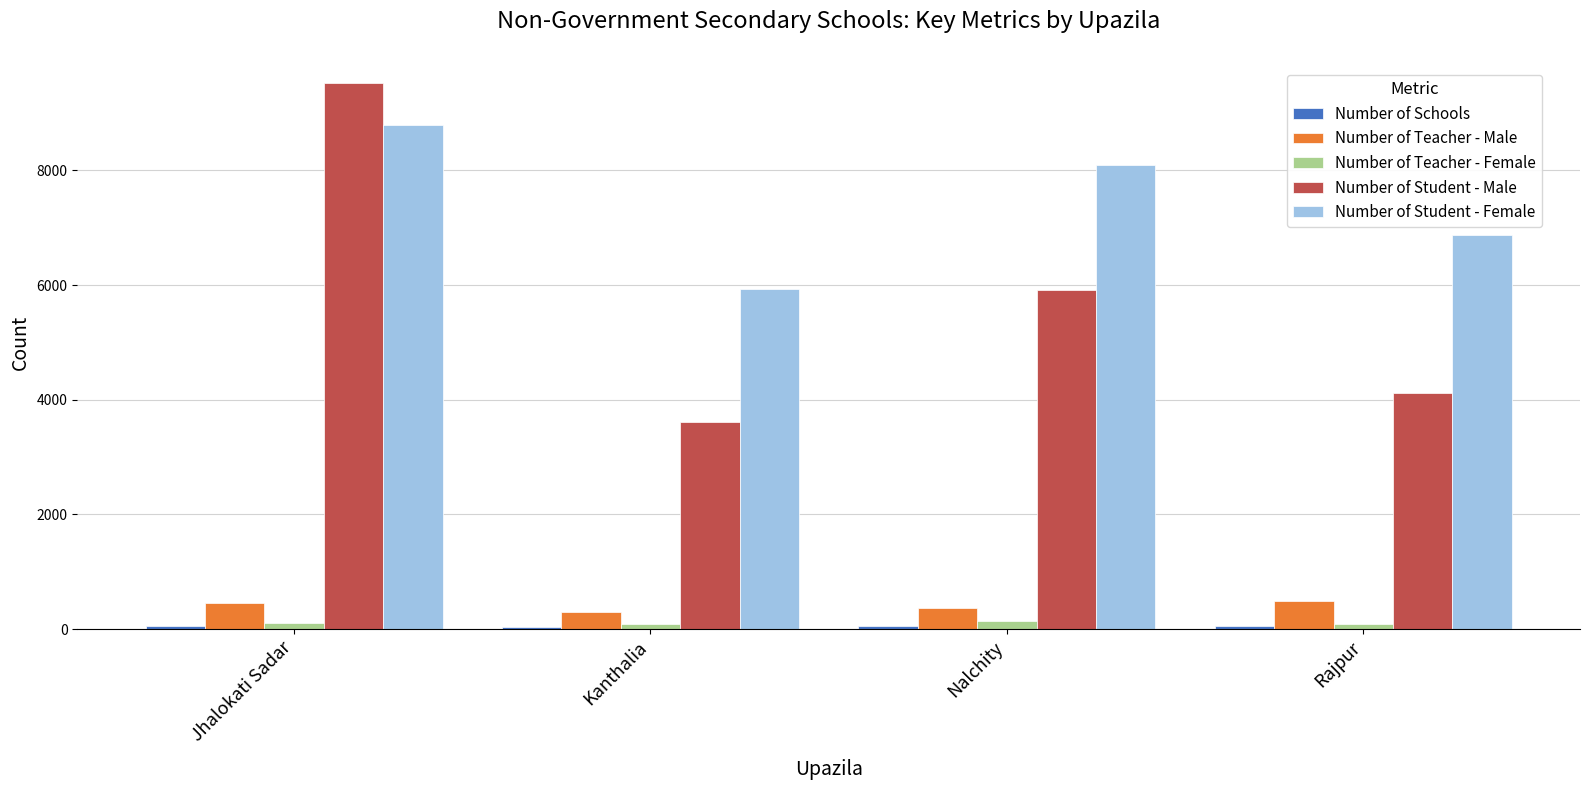

What is the difference between the maximum and second lowest values in the Number of Student - Female series?

1908